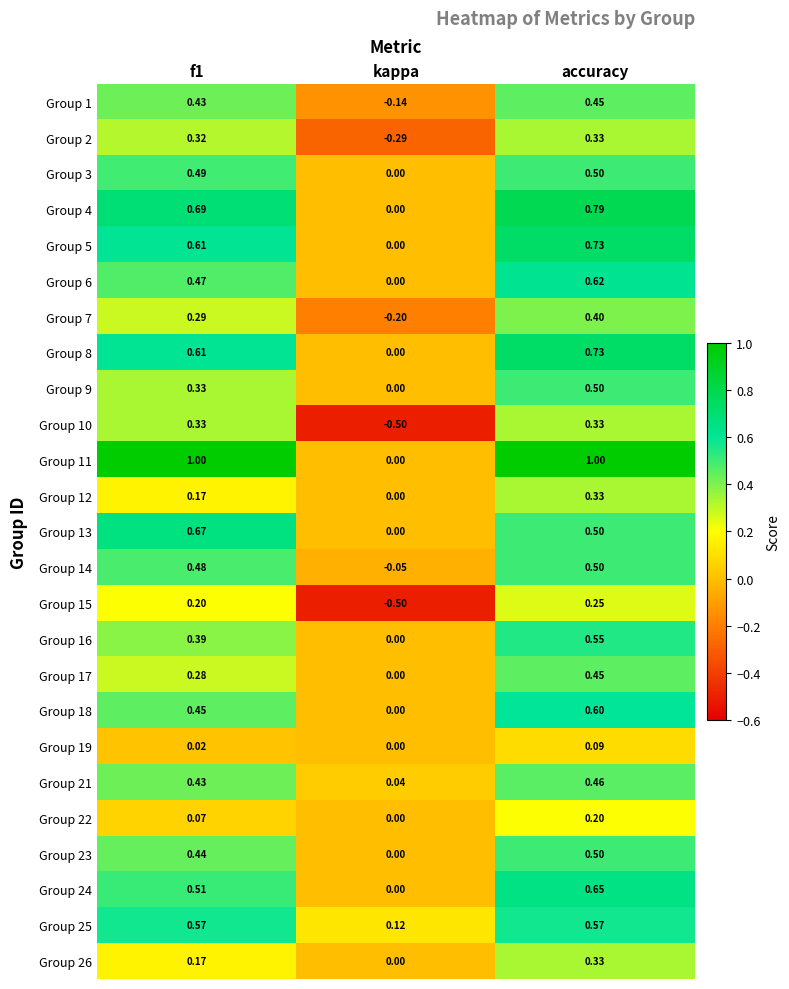

At which label does Group 9 reach its peak?

accuracy